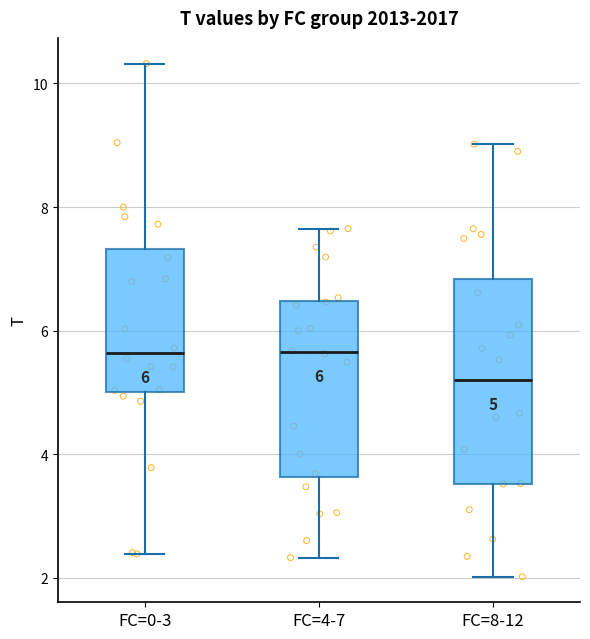

Which box is the tallest, from its lower edge to its upper edge?

FC=8-12